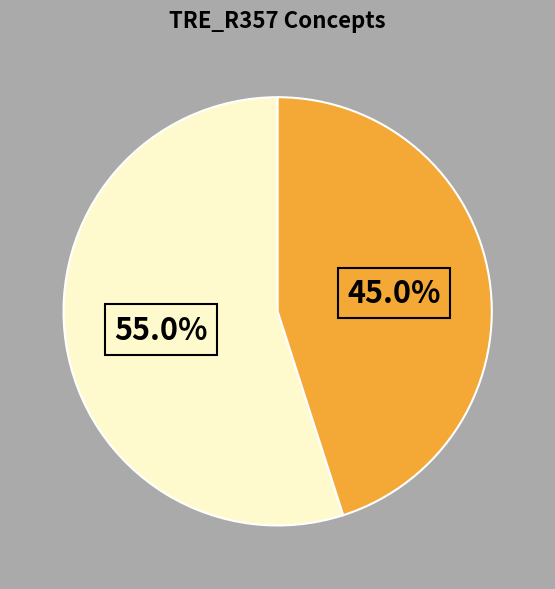

How many slices are in this pie chart?

2